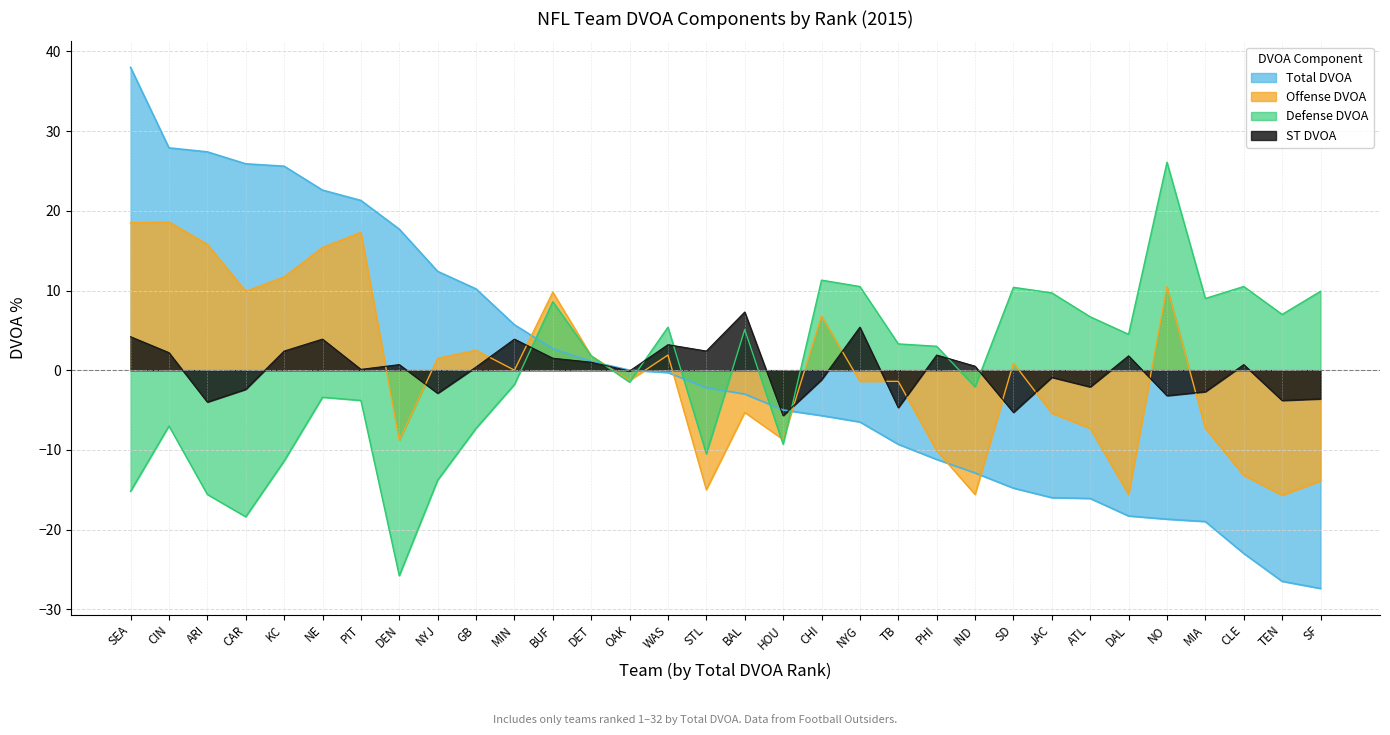

Reading left to right, list all the values displayed in this chart.

Offense DVOA: 18.5	18.6	15.8	9.9	11.7	15.4	17.3	-8.8	1.5	2.5	0.0	9.8	1.8	-1.3	1.9	-15.0	-5.3	-8.7	6.8	-1.4	-1.4	-10.1	-15.6	0.9	-5.4	-7.3	-15.6	10.5	-7.3	-13.2	-15.7	-13.9
Defense DVOA: -15.2	-7.0	-15.6	-18.4	-11.4	-3.4	-3.8	-25.8	-13.8	-7.3	-1.8	8.6	1.8	-1.5	5.4	-10.5	5.1	-9.3	11.3	10.5	3.3	3.0	-2.1	10.4	9.7	6.7	4.5	26.1	9.0	10.5	7.0	9.9
ST DVOA: 4.2	2.2	-4.0	-2.4	2.4	3.9	0.1	0.7	-2.9	0.4	3.9	1.5	1.0	-0.1	3.2	2.4	7.3	-5.7	-1.2	5.4	-4.7	1.9	0.5	-5.3	-0.9	-2.1	1.8	-3.2	-2.7	0.7	-3.8	-3.6
Total DVOA: 38.0	27.9	27.4	25.9	25.6	22.6	21.3	17.7	12.4	10.2	5.7	2.7	1.1	0.0	-0.3	-2.2	-3.0	-5.0	-5.7	-6.5	-9.3	-11.2	-12.9	-14.8	-16.0	-16.1	-18.3	-18.7	-19.0	-23.0	-26.5	-27.4